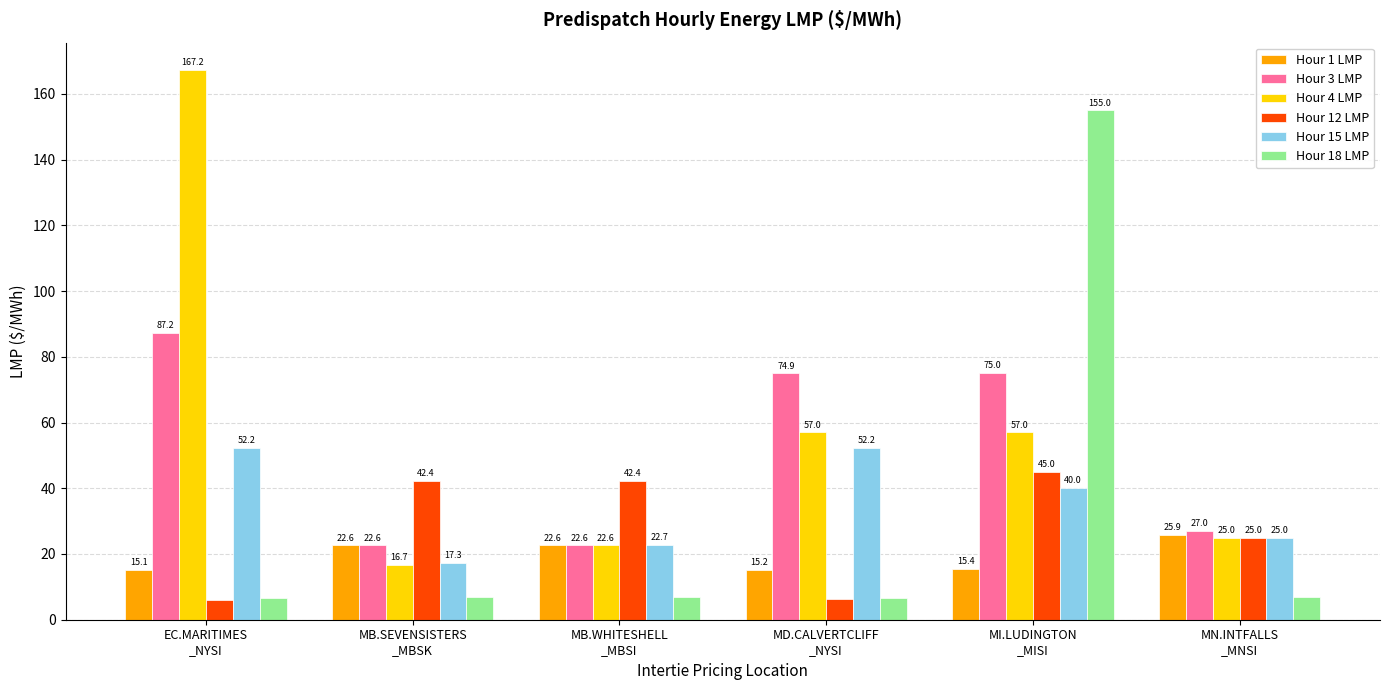

Rank the series by their maximum value, from lowest to highest.

Hour 1 LMP, Hour 12 LMP, Hour 15 LMP, Hour 3 LMP, Hour 18 LMP, Hour 4 LMP